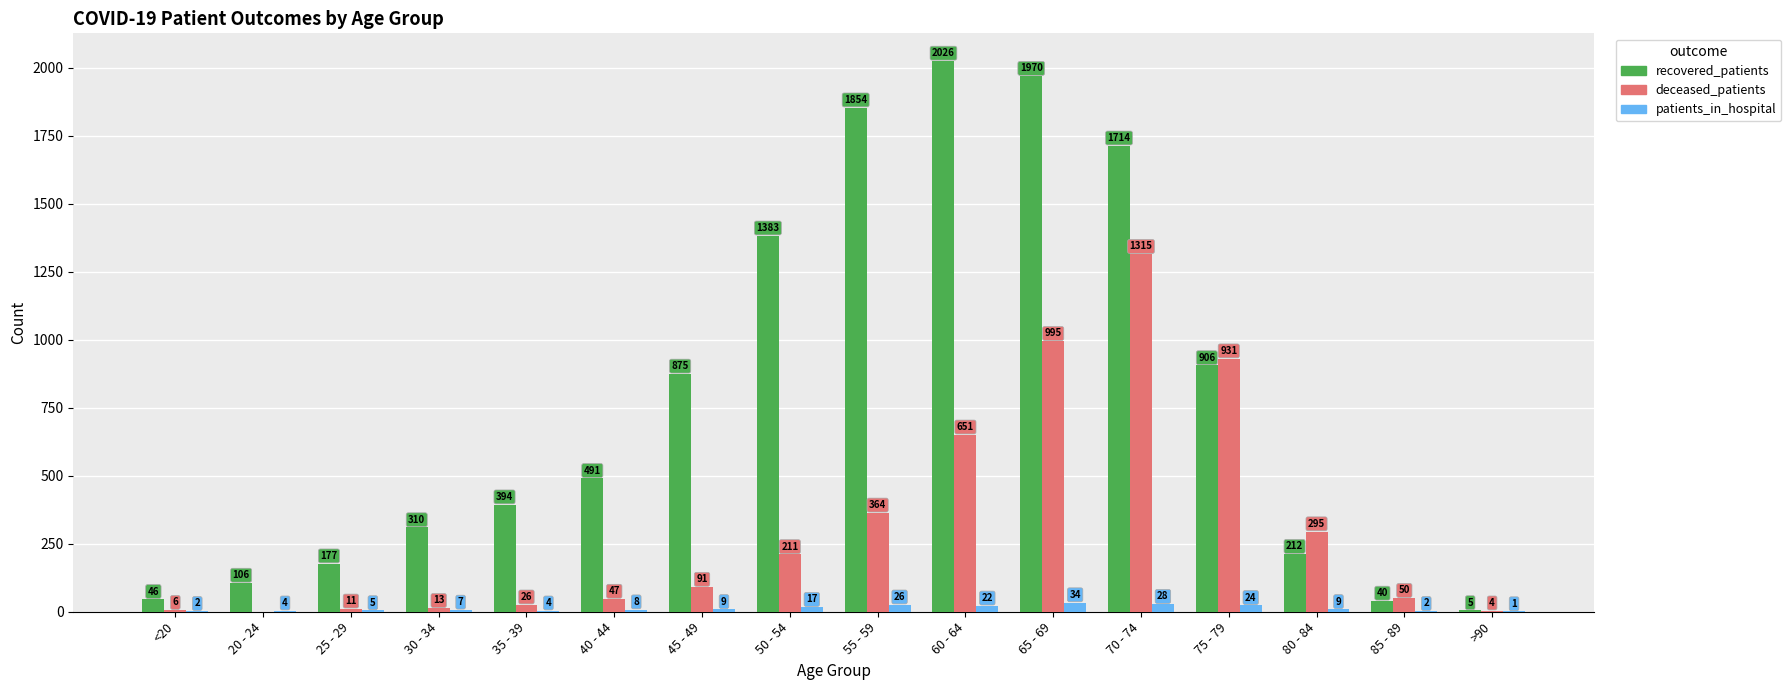

What is the total value across all series at 35 - 39?

424